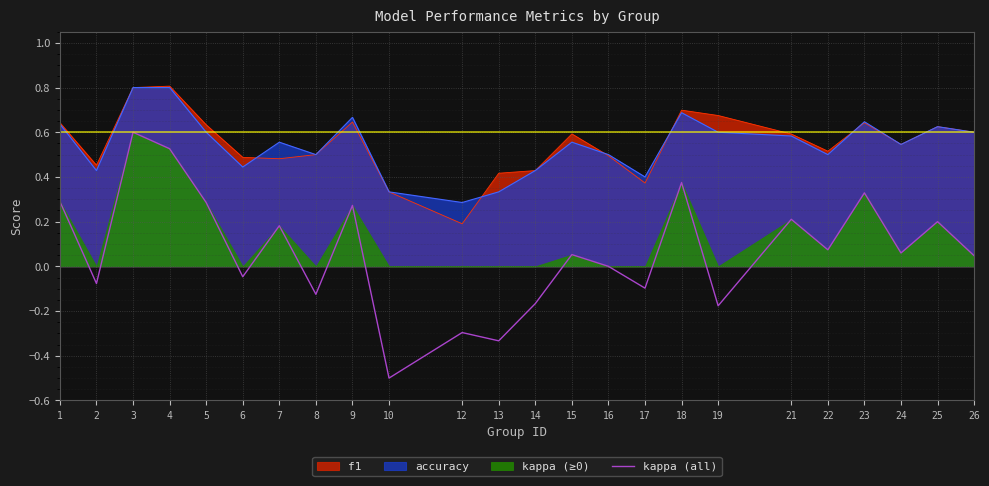

Reading left to right, what are all the values shown in this chart?

0.3	-0.1	0.6	0.5	0.3	-0.0	0.2	-0.1	0.3	-0.5	-0.3	-0.3	-0.2	0.1	0.0	-0.1	0.4	-0.2	0.2	0.1	0.3	0.1	0.2	0.0